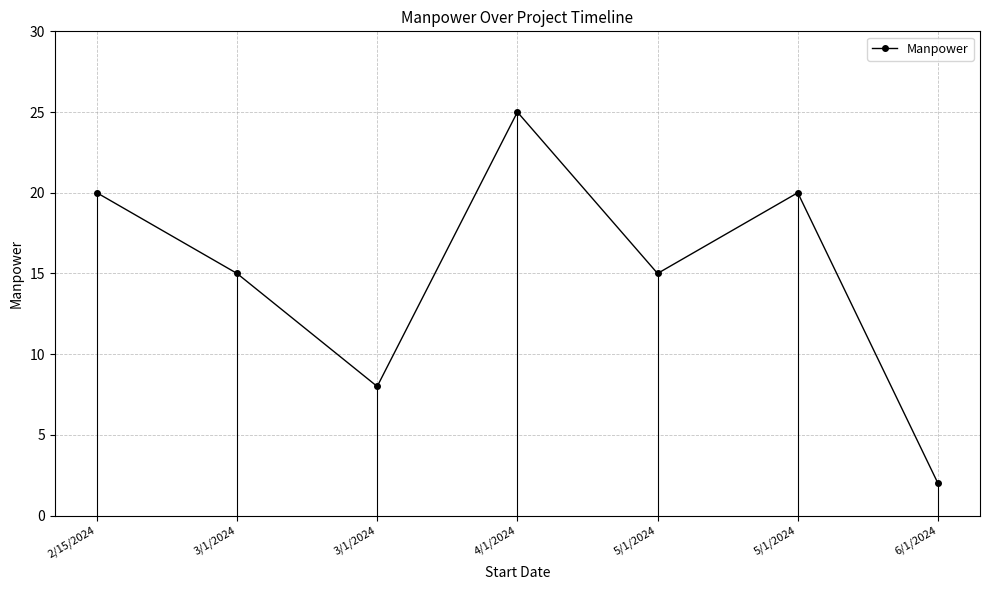

Reading right to left, extract all data points from this chart.

6/1/2024=2	5/1/2024=20	5/1/2024=15	4/1/2024=25	3/1/2024=8	3/1/2024=15	2/15/2024=20